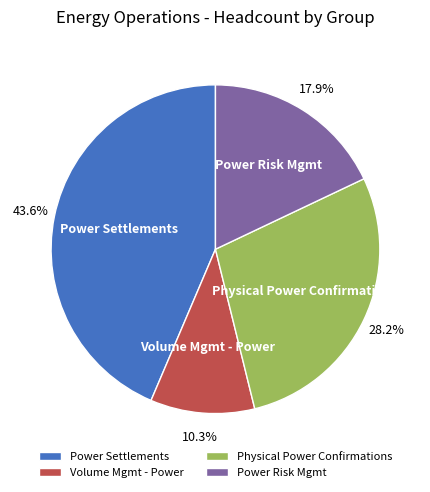

Does Power Risk Mgmt represent more than half of the total?

No